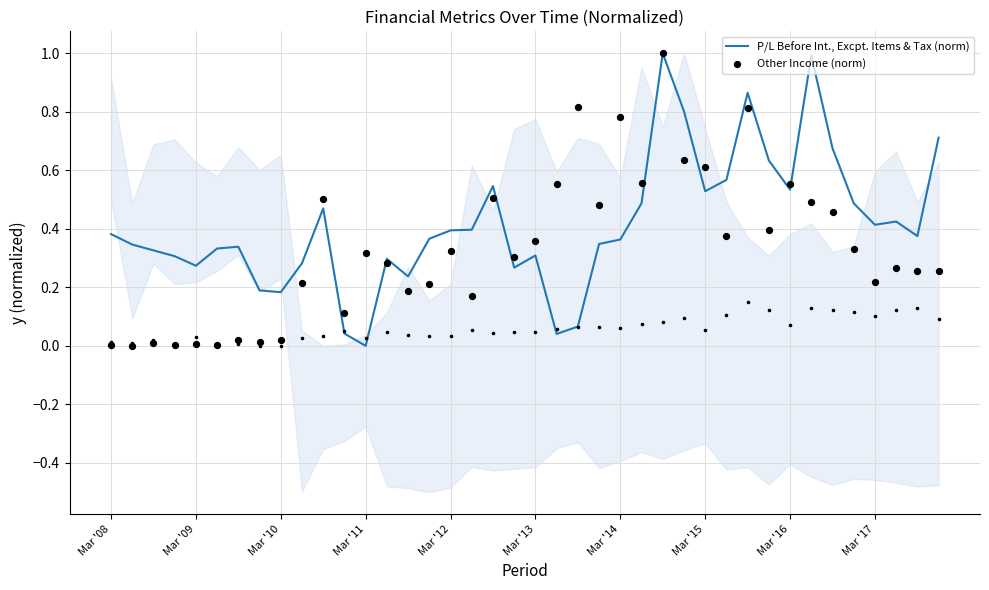

Is the value of P/L Before Int., Excpt. Items & Tax (norm) at 13 greater than the value of Other Income (norm) at 11?

Yes